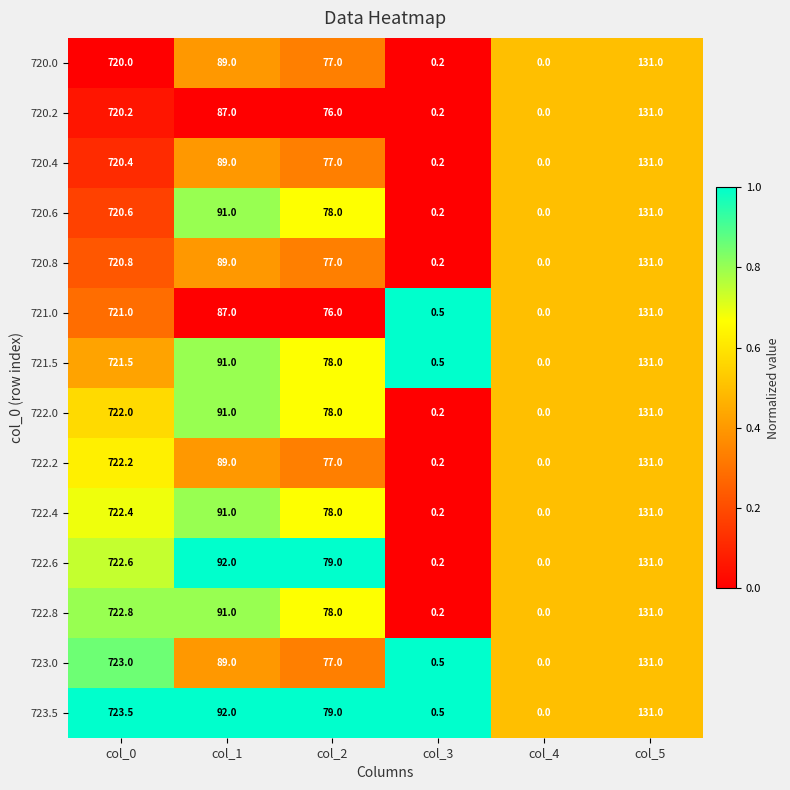

Count the number of categories in the chart.

6